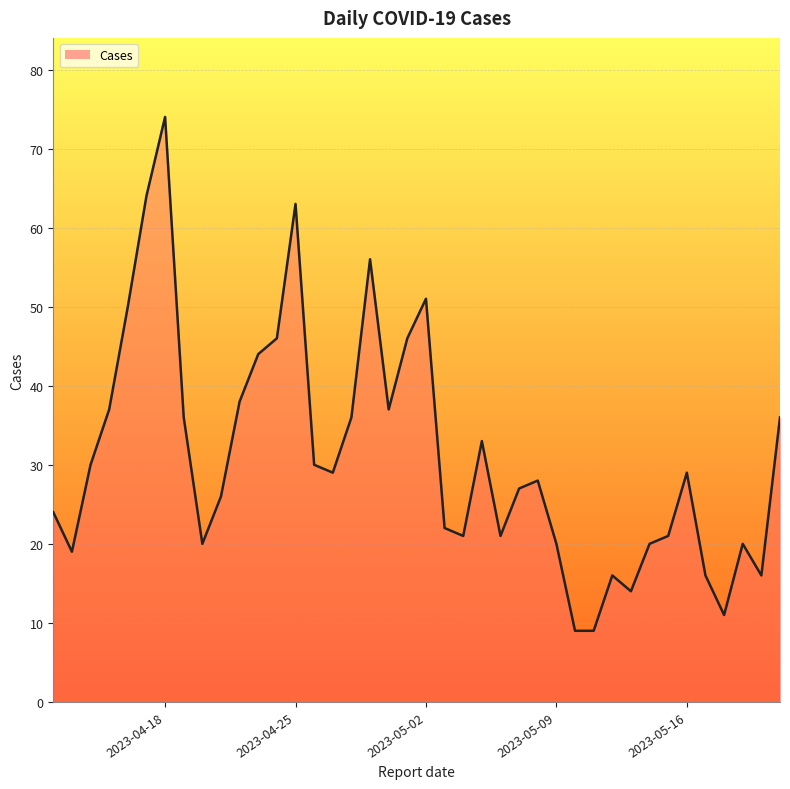

What is the difference between the second highest and second lowest values?

55